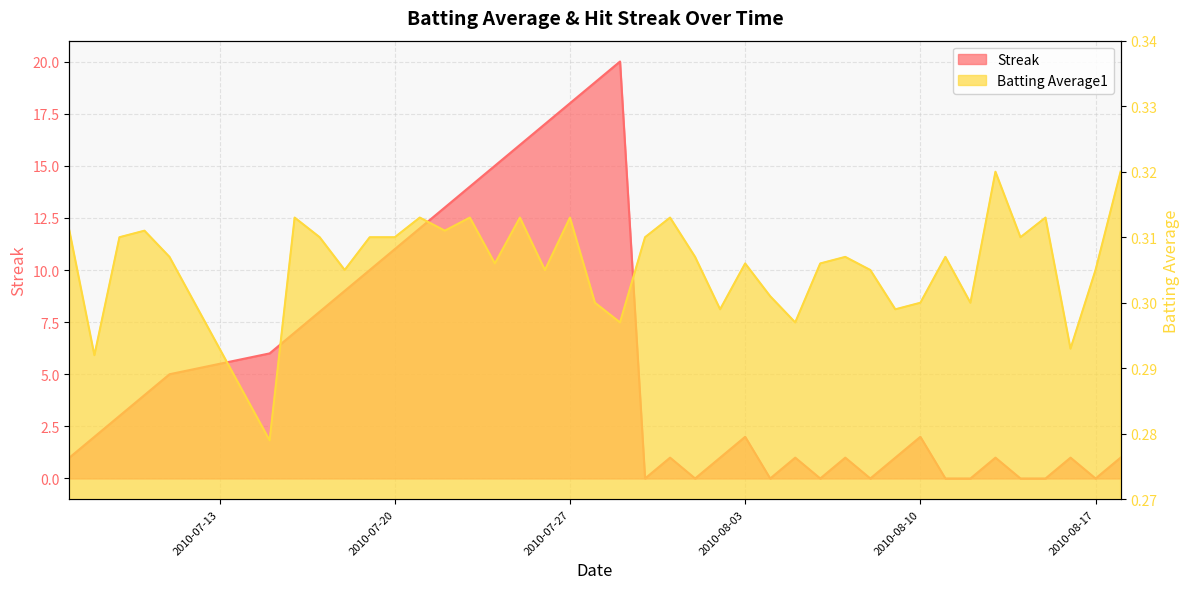

At how many categories does at least one series exceed 10?

10